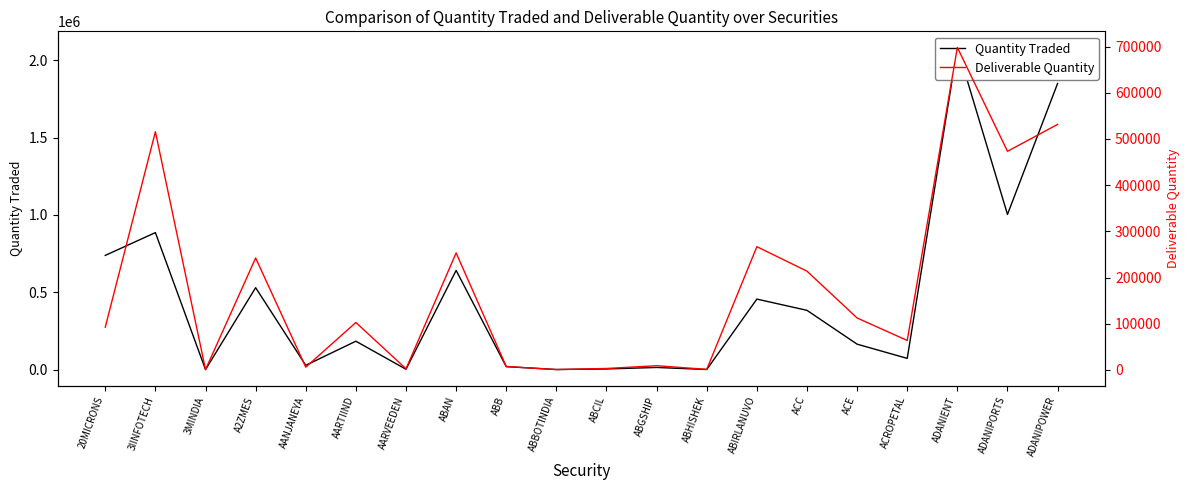

The value of Quantity Traded at AANJANEYA is 28313. True or false?

True